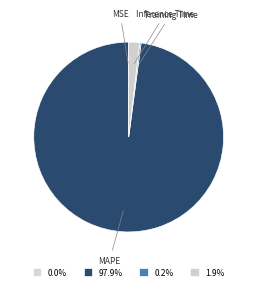

Between MAPE and Inference Time, which is larger?

MAPE